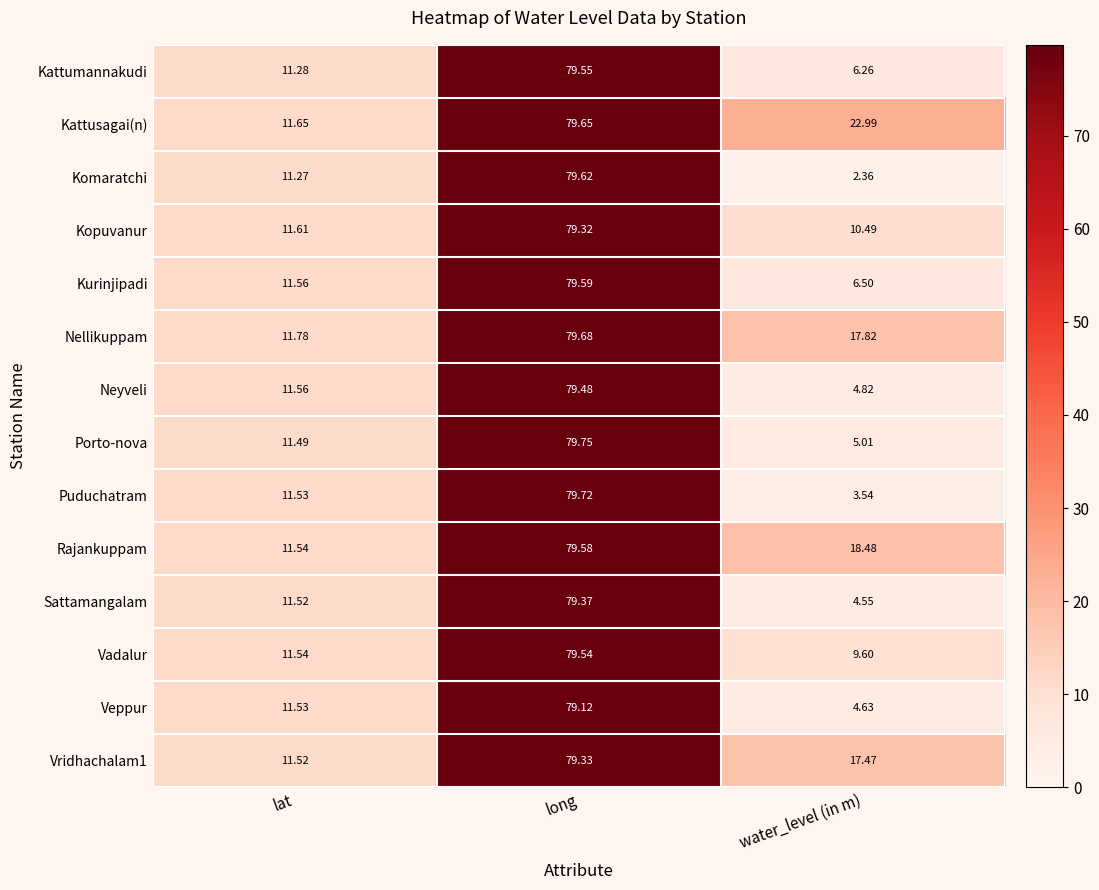

At which label does Kattusagai(n) first exceed 22?

long